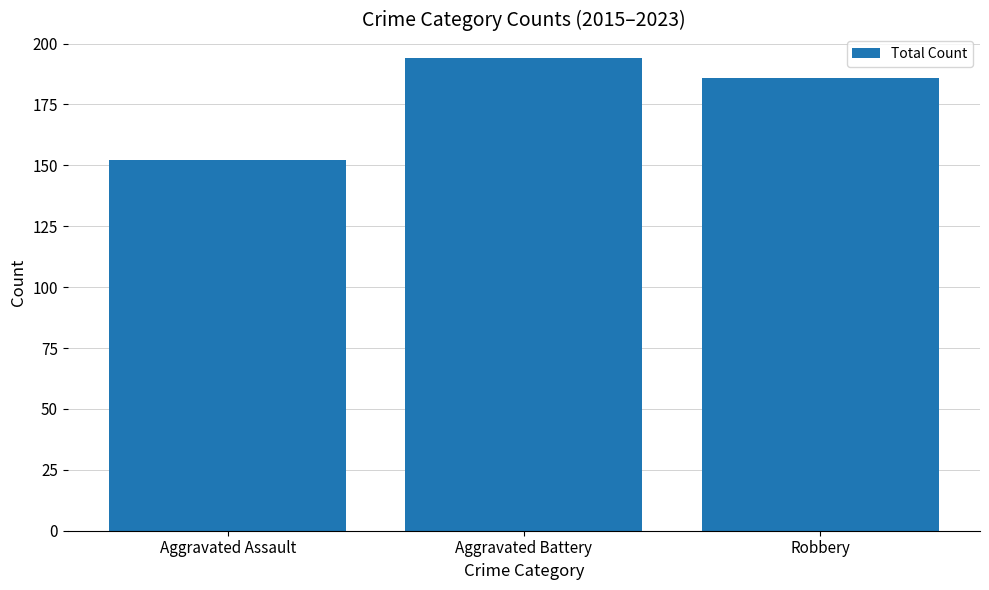

Between Robbery and Aggravated Battery, which is larger?

Aggravated Battery